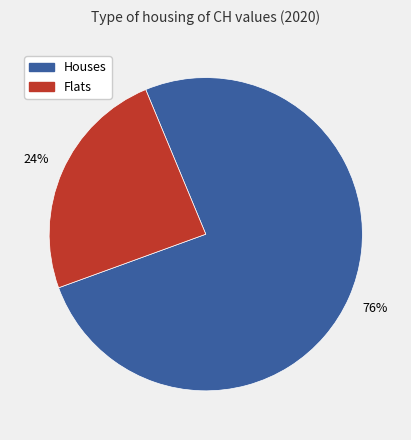

Does any single category account for the majority?

Yes